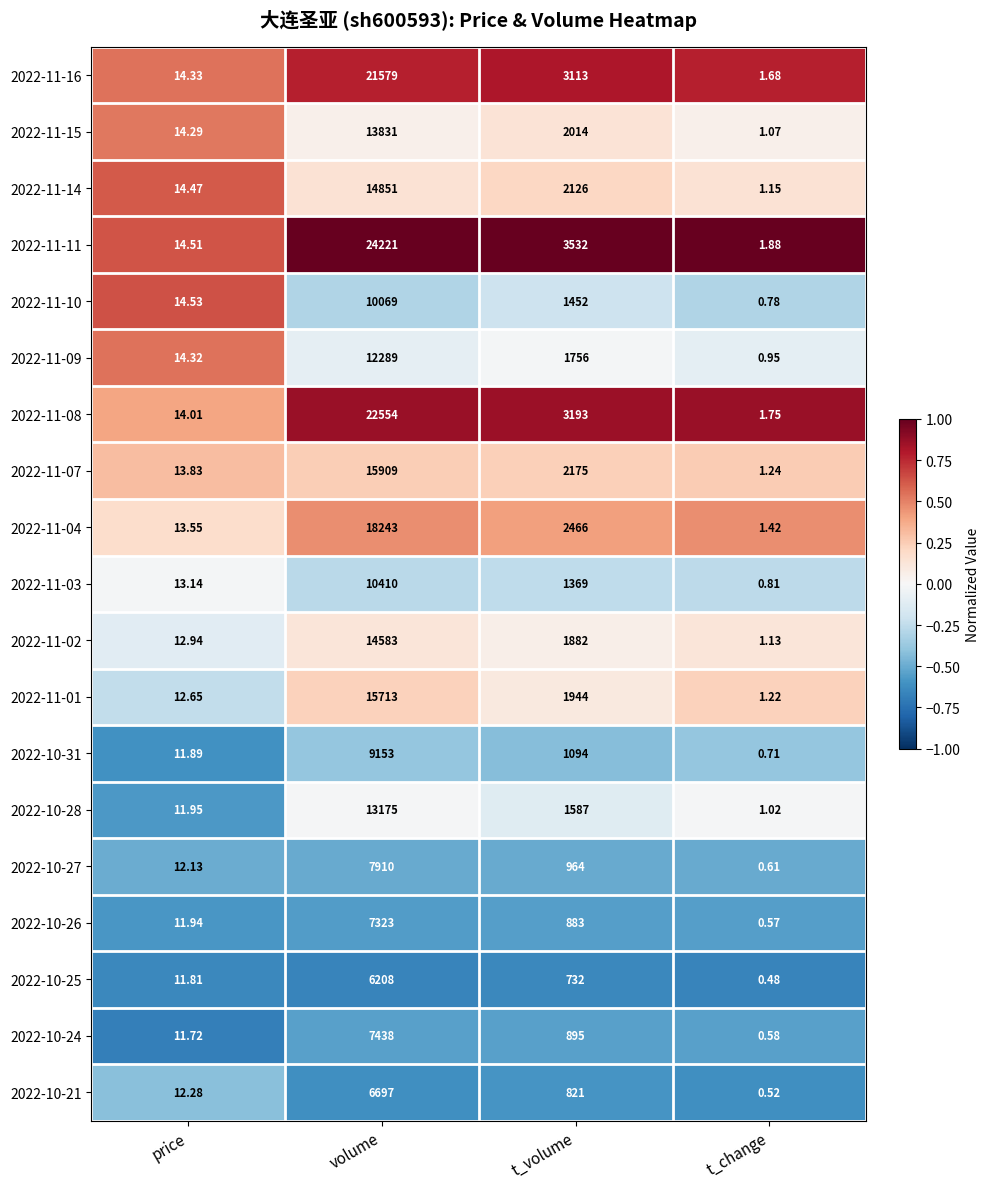

Rank the categories by 2022-10-21 value from lowest to highest.

t_change, price, t_volume, volume